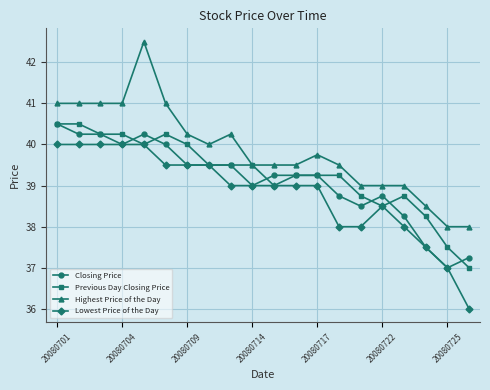

Which series has the largest total across all categories?

Highest Price of the Day